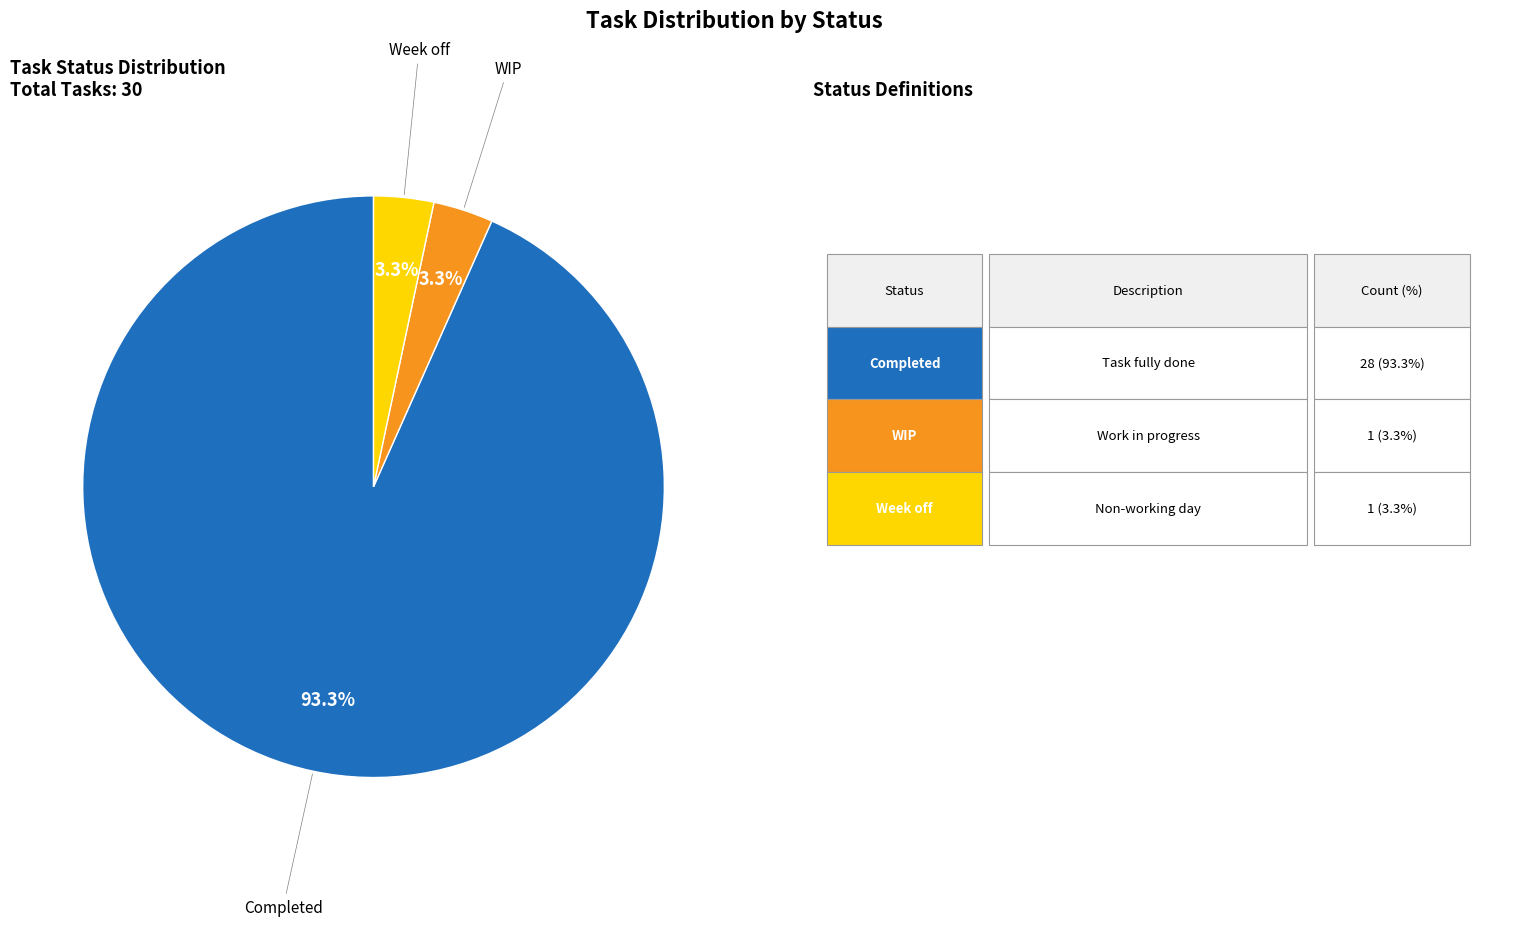

Does any single category account for the majority?

Yes